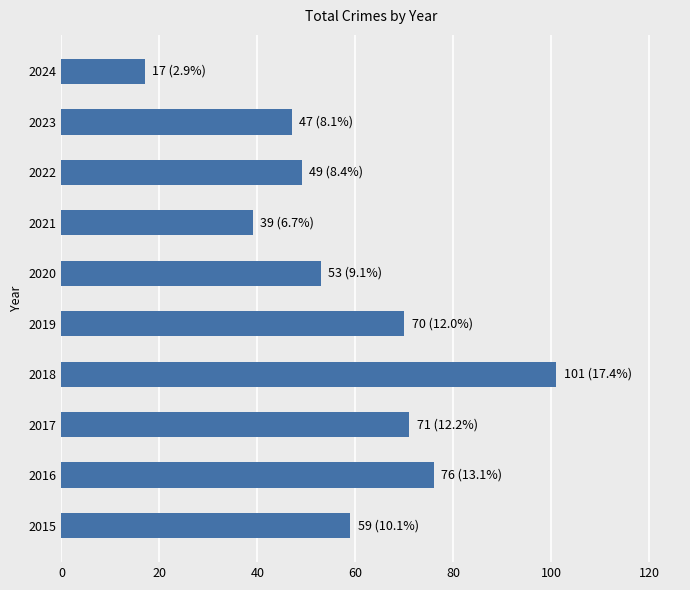

Reading bottom to top, list all the values displayed in this chart.

2015=59	2016=76	2017=71	2018=101	2019=70	2020=53	2021=39	2022=49	2023=47	2024=17